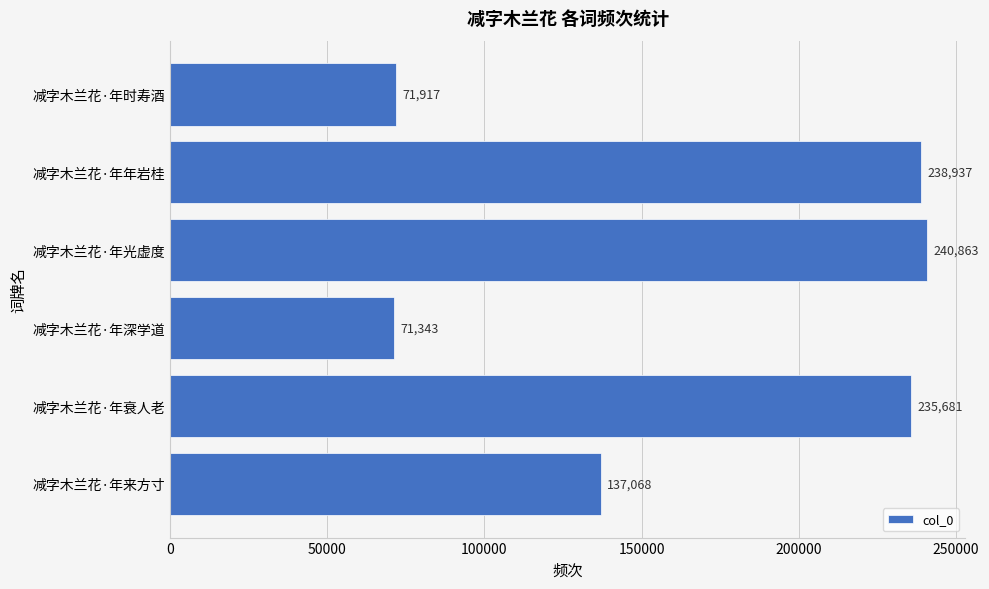

Is it true that the value at 减字木兰花·年来方寸 is 231769?

False